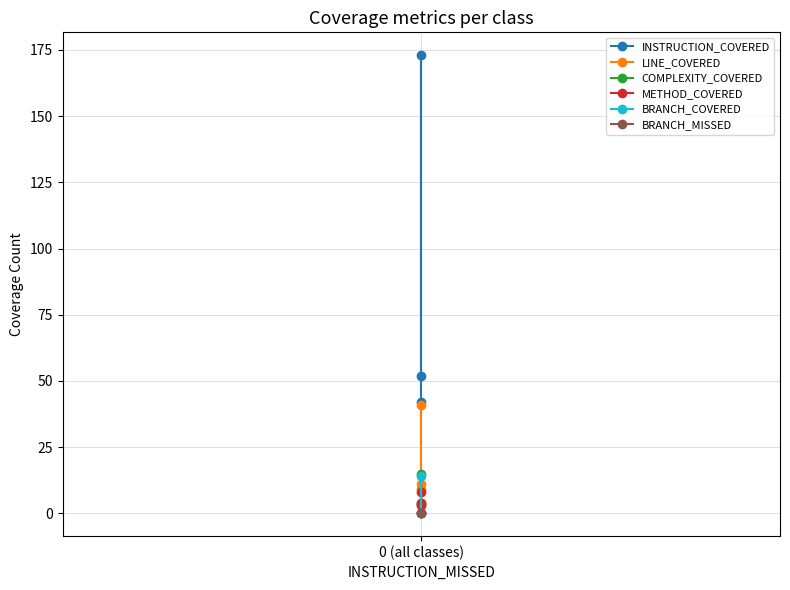

Rank the series by their maximum value, from lowest to highest.

BRANCH_MISSED, METHOD_COVERED, BRANCH_COVERED, COMPLEXITY_COVERED, LINE_COVERED, INSTRUCTION_COVERED